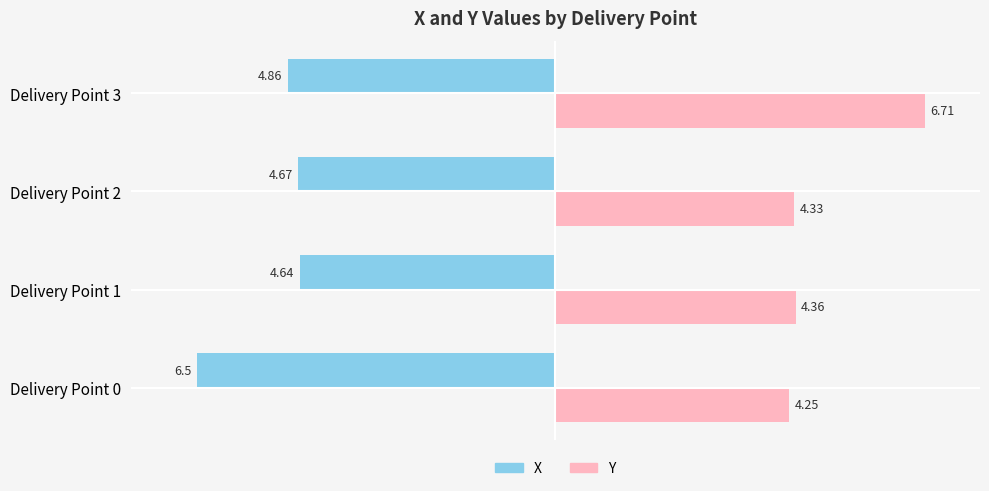

What are all the series names shown in the legend?

X, Y